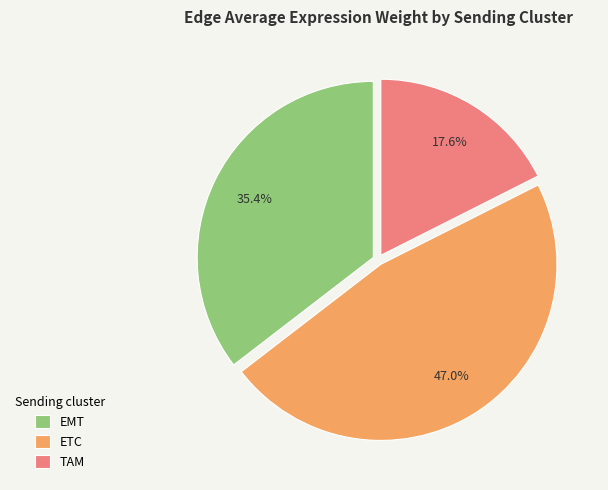

The ETC slice represents 47% of the pie. True or false?

True